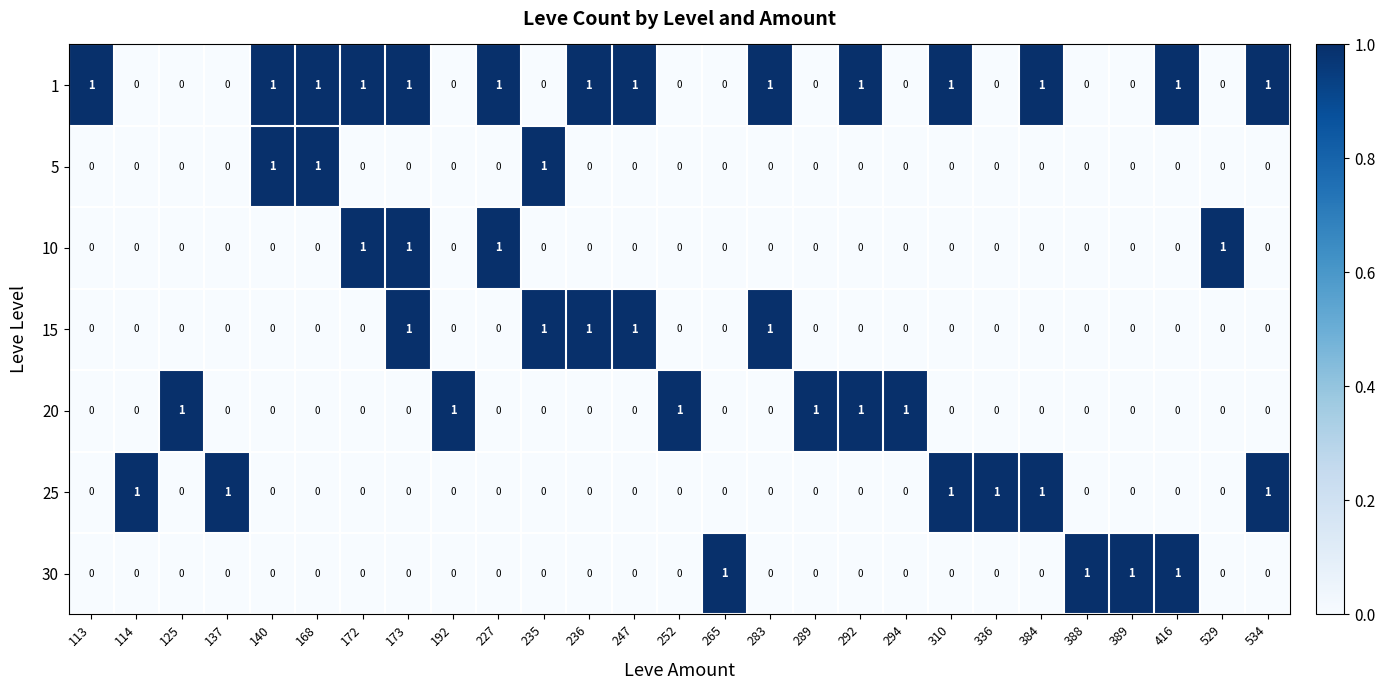

What is the difference between the highest and lowest values at 235?

1